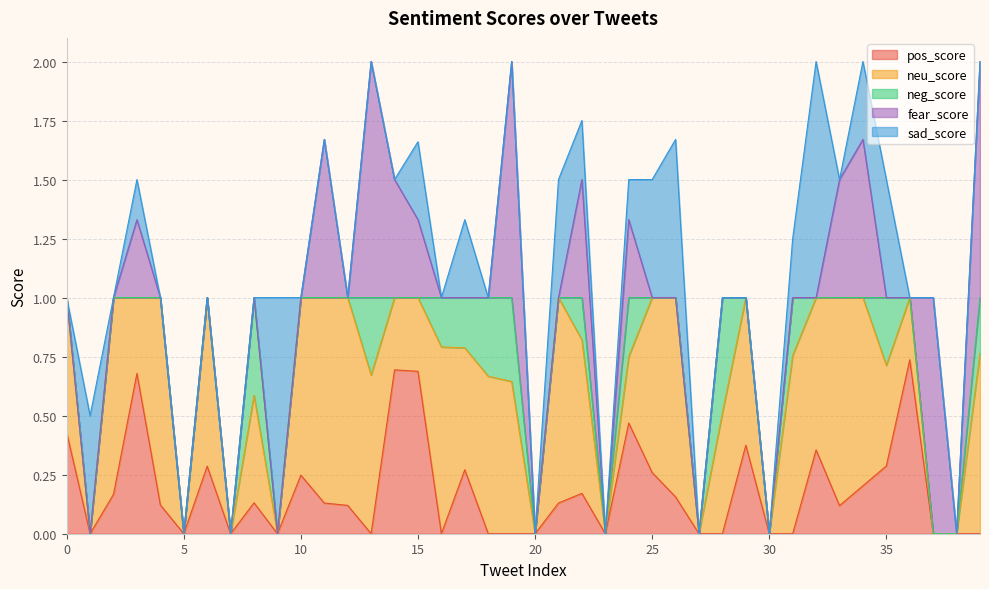

What is the difference between the second highest and second lowest values in the sad_score series?

1.0